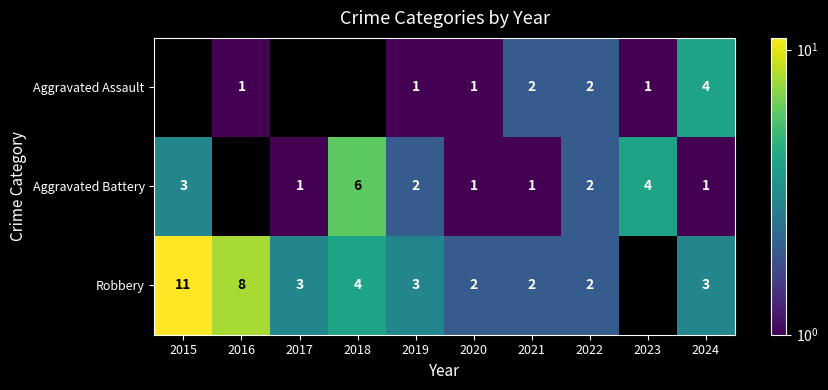

Which has a higher value, 2024 or 2019?

2024